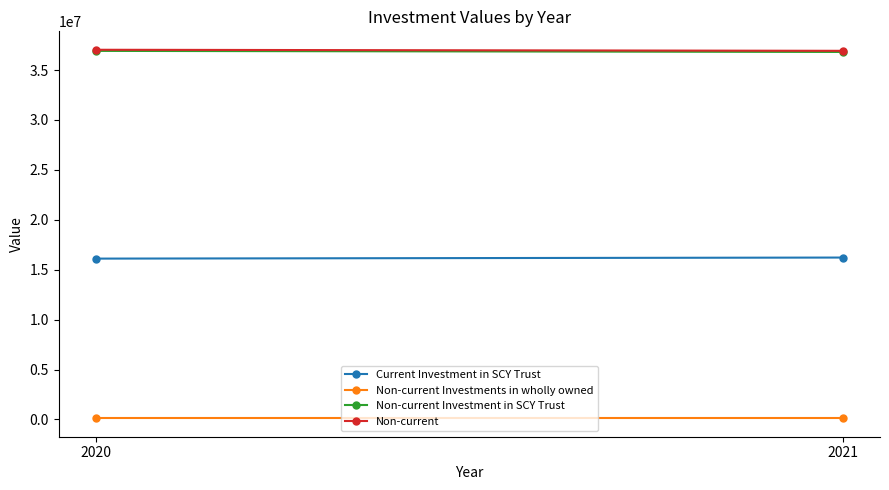

Which series has the widest spread of values?

Current Investment in SCY Trust